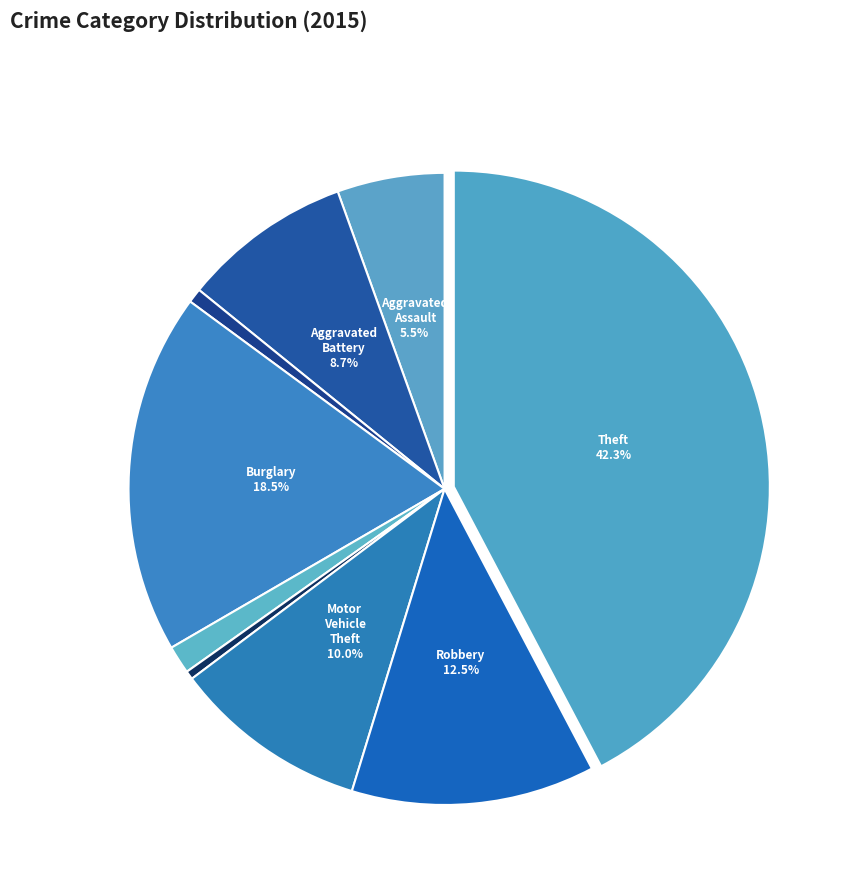

Count the number of slices in the pie.

9